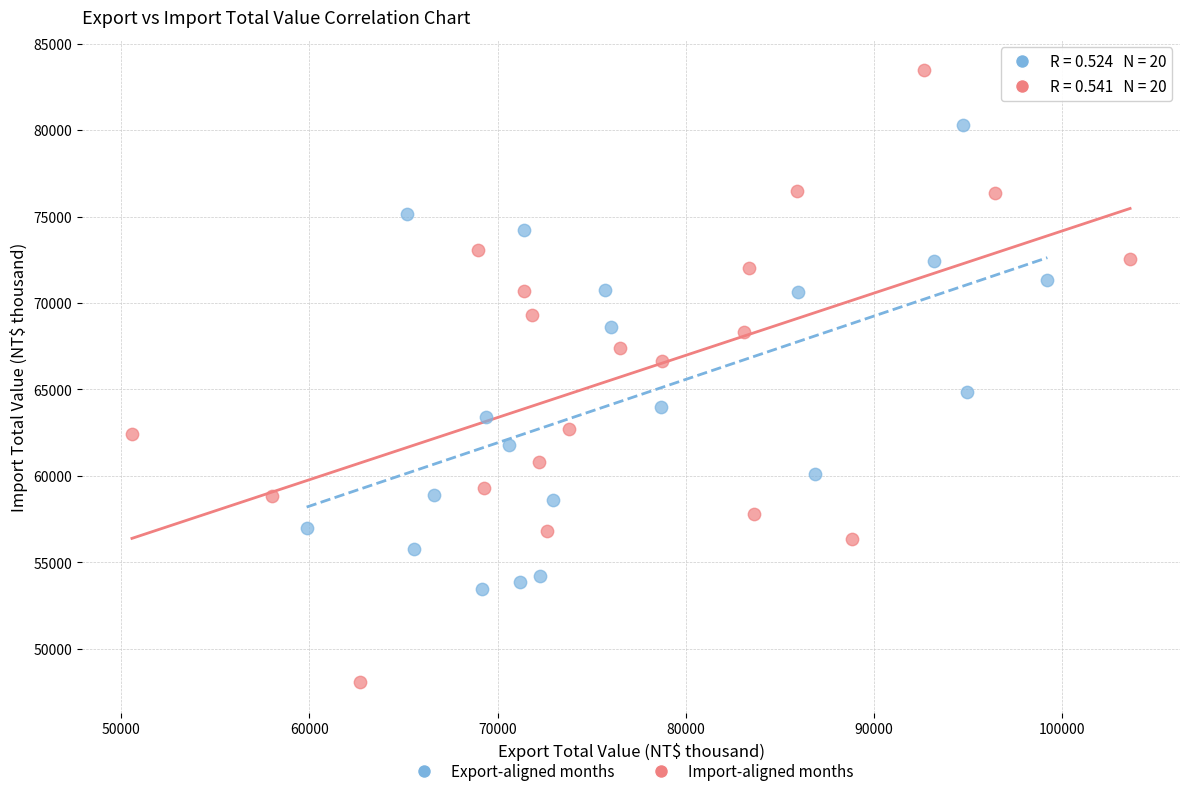

Which series reaches the minimum Y coordinate?

Import-aligned months